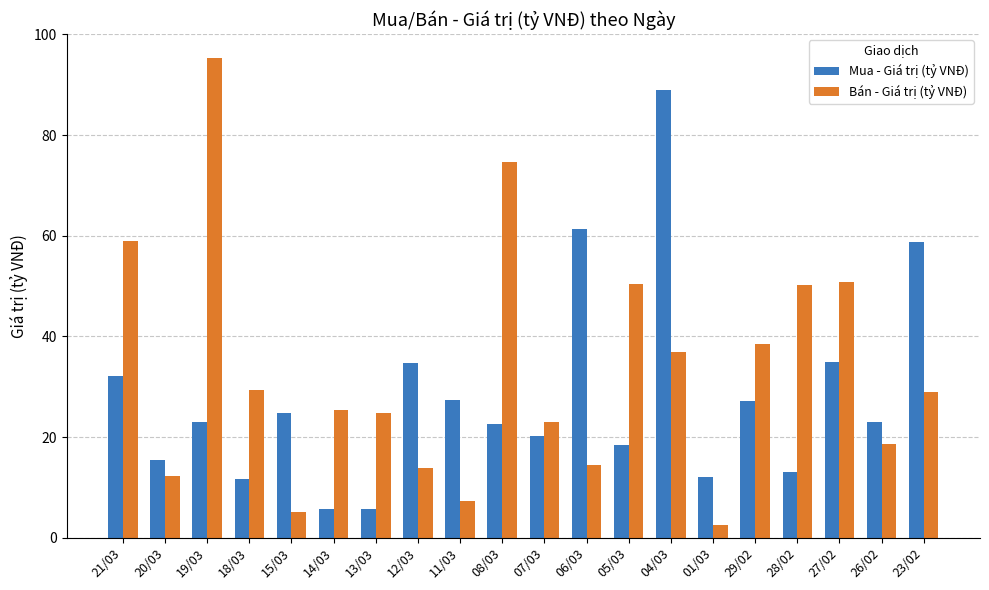

Which series has the largest total across all categories?

Bán - Giá trị (tỷ VNĐ)